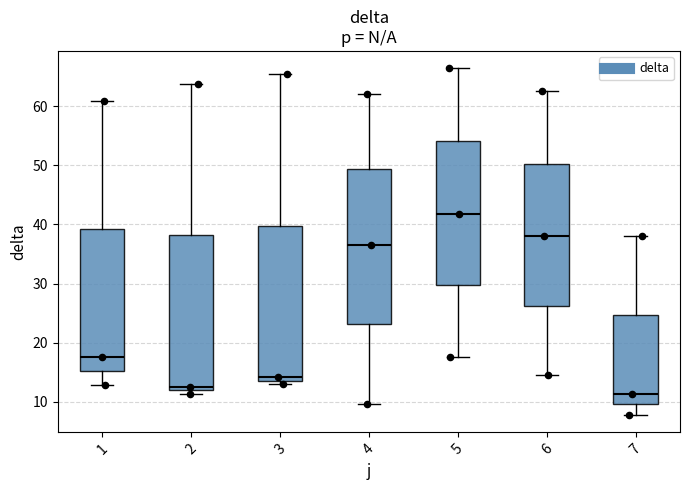

Where is the lower edge of the box at x = 3 on the y-axis? The values are not printed on the chart, so give them approximately, as read against the axis.

14